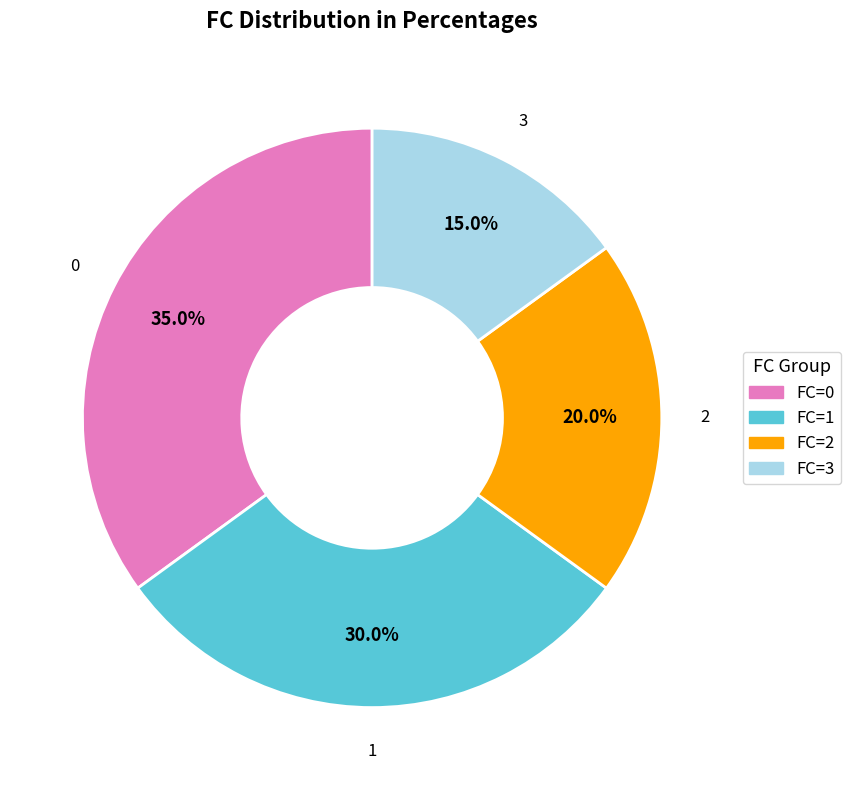

Does 3 represent more than half of the total?

No